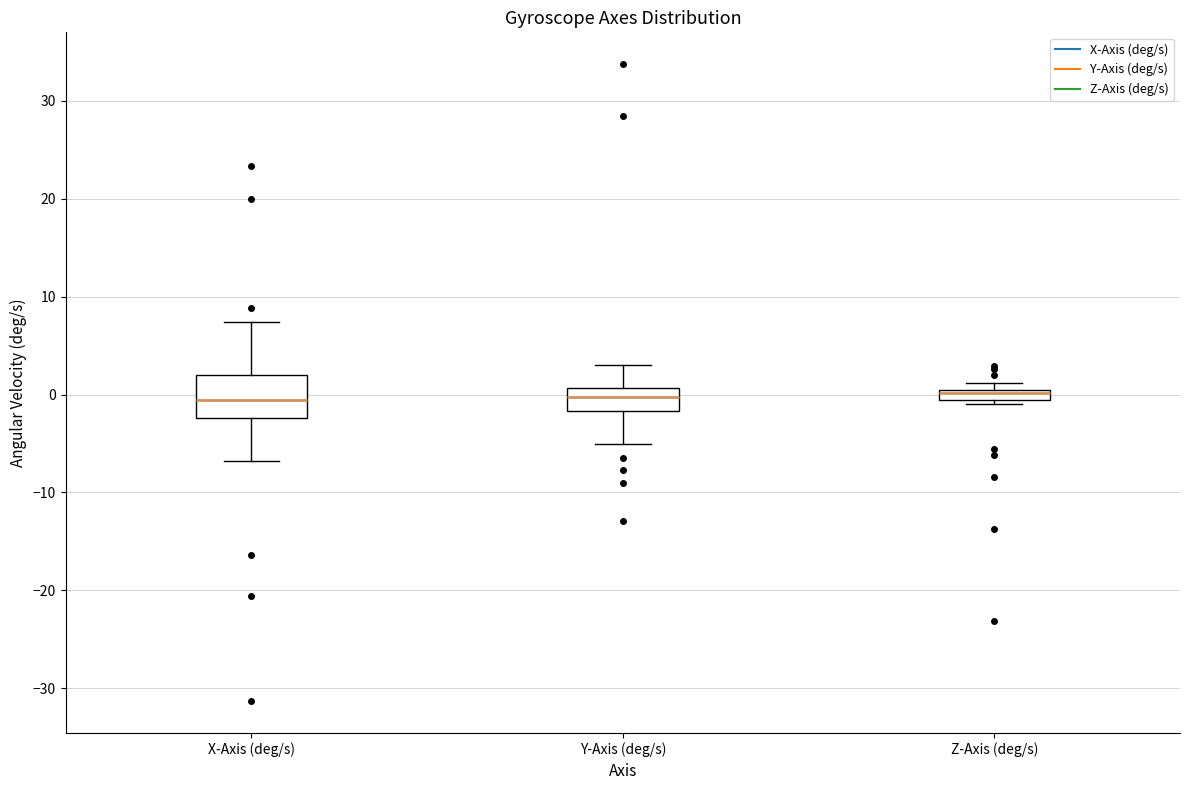

Where does the median line of the box for Y-Axis (deg/s) sit on the y-axis? The values are not printed on the chart, so give them approximately, as read against the axis.

0